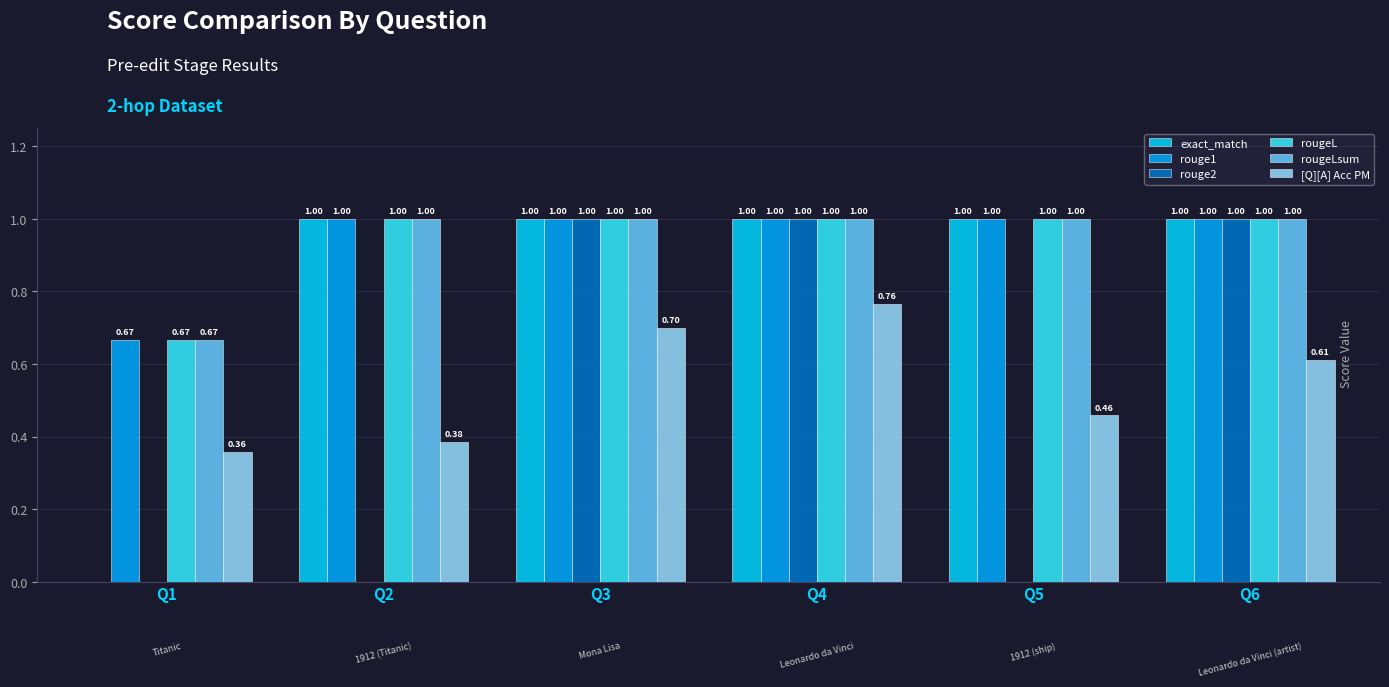

Are the bars grouped side by side (vs. stacked)?

Yes